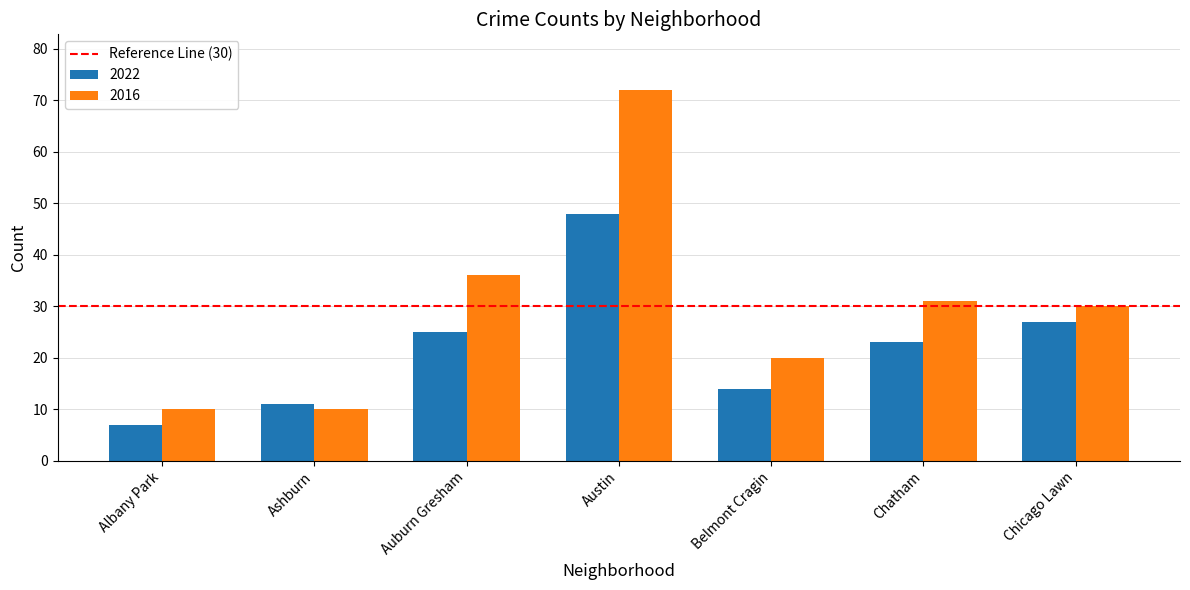

Which series has the widest spread of values?

2016